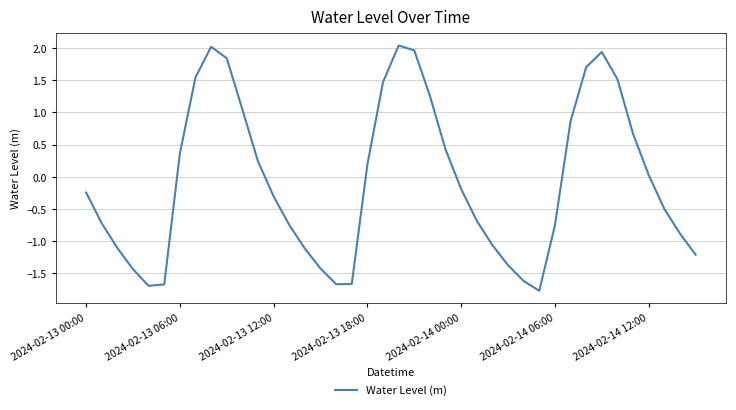

How many values are below zero?

22